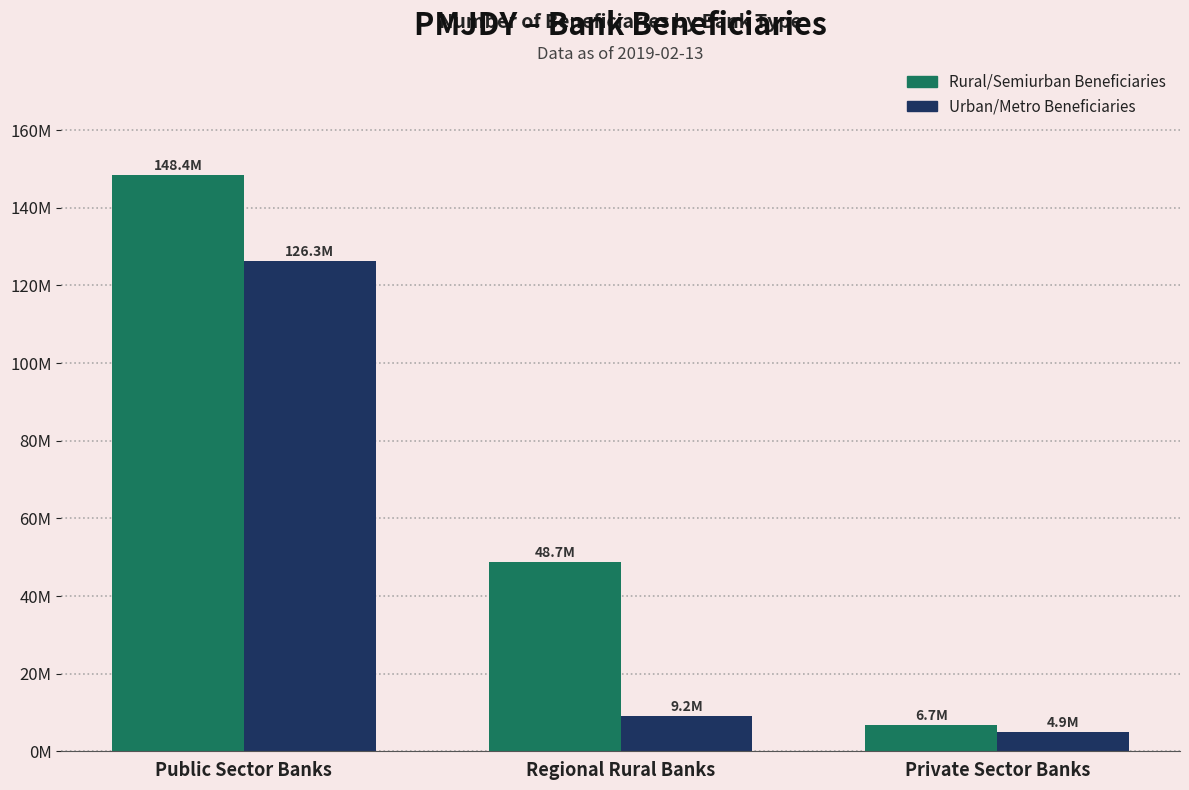

True or false: Urban/Metro Beneficiaries has a value of 4.9 at Private Sector Banks.

True